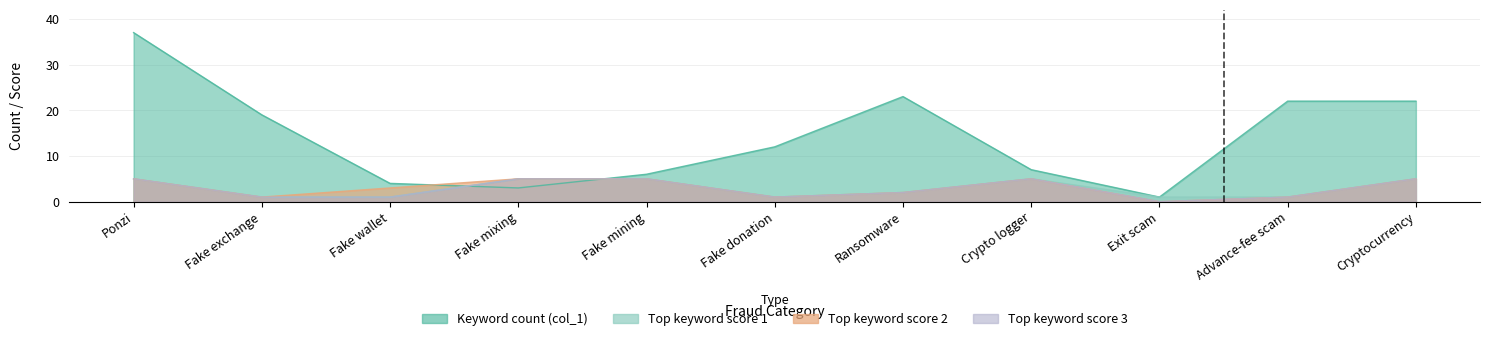

True or false: Top keyword score 1 and Top keyword score 2 cross at least once.

False